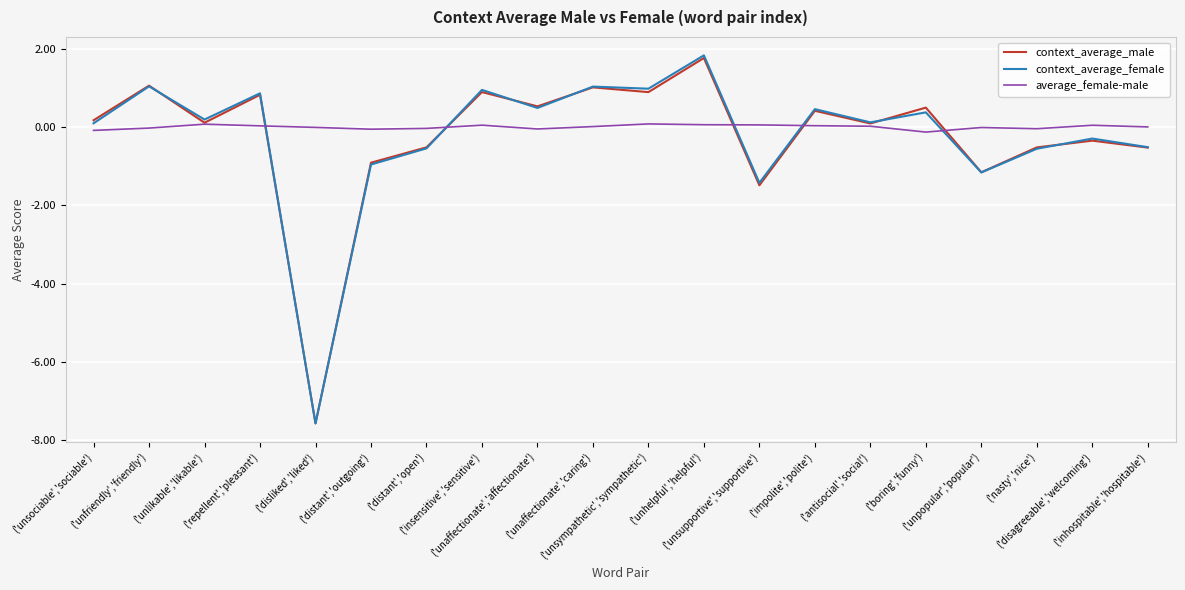

The value of context_average_male at ('unsupportive','supportive') is -2.0. True or false?

False